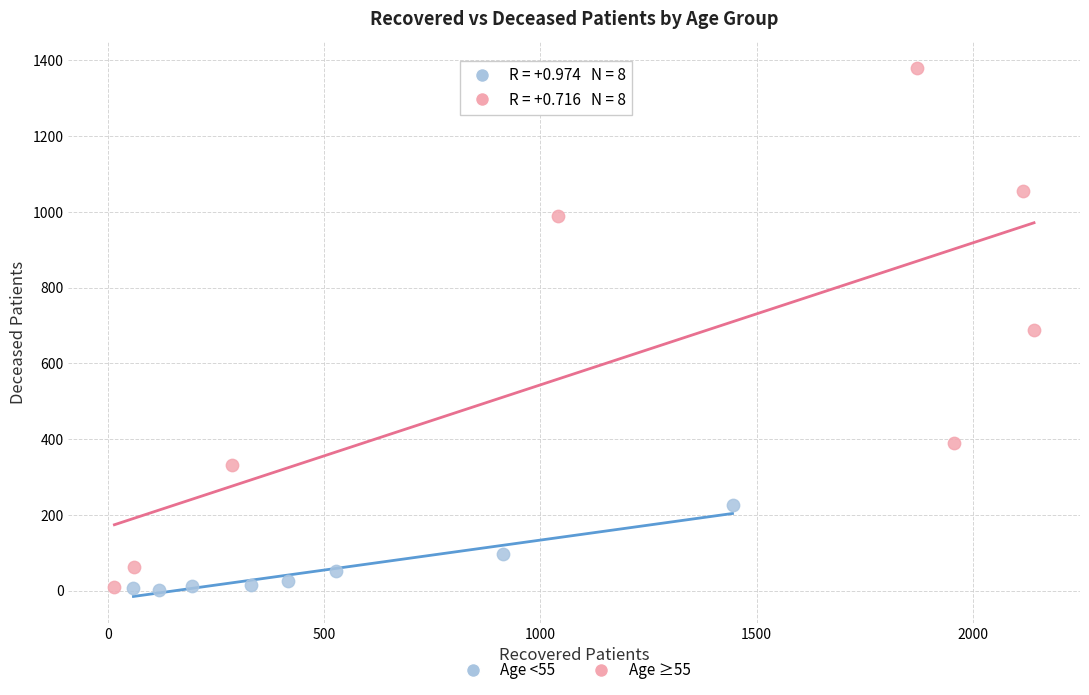

Which series has the widest spread of Y values?

Age ≥55